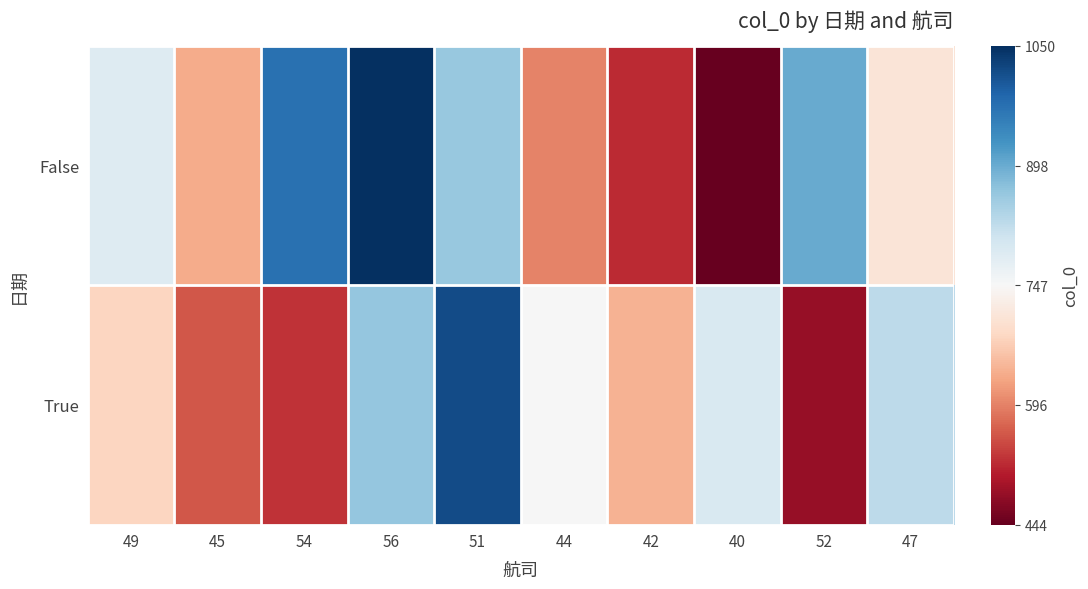

Which series has the largest range (max minus min)?

False